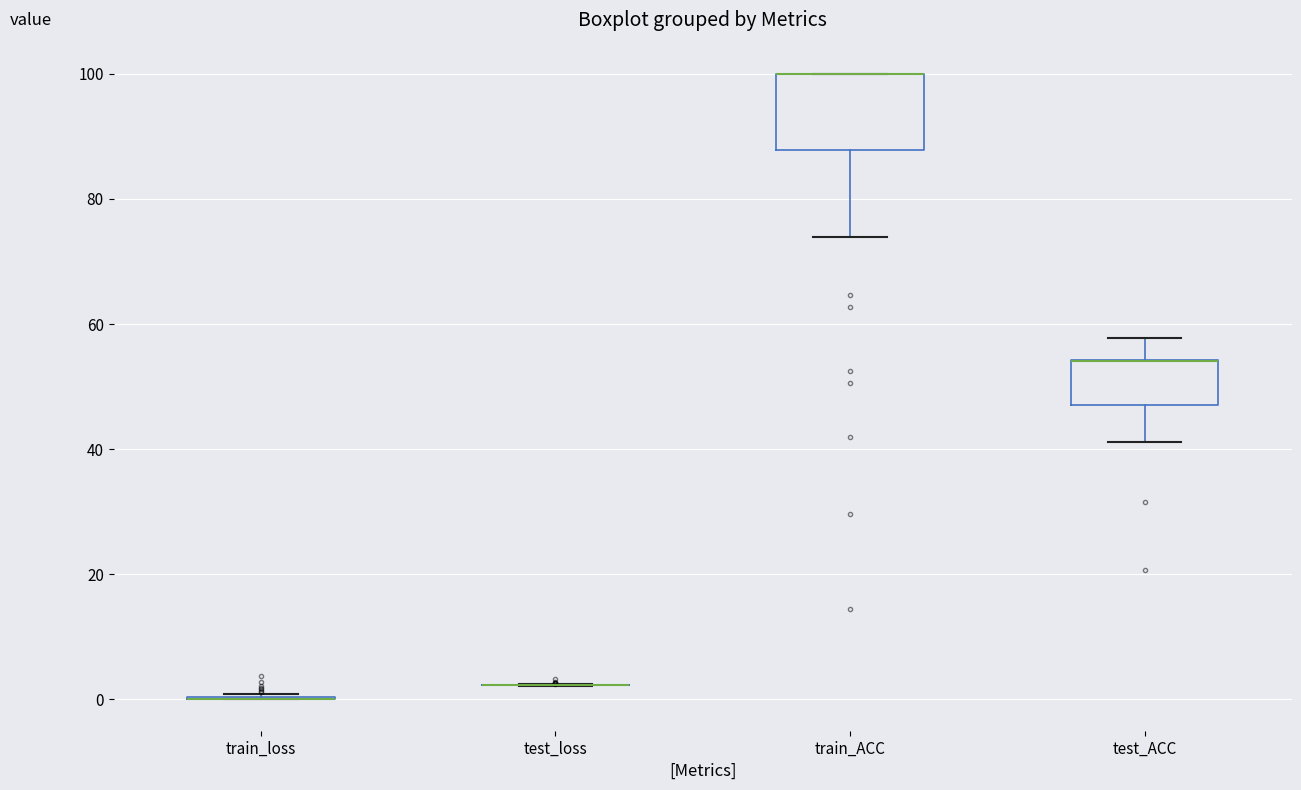

Reading left to right, read every box against the y-axis: the position of its median line, the range the box covers, and the ends of its whiskers. The values are not printed on the chart, so give them approximately, as read against the axis.

train_loss: box collapsed to a line at 0, whiskers 0 to 0
test_loss: box collapsed to a line at 2, whiskers 2 to 2
train_ACC: median 100 (drawn on the box's upper edge), box 88 to 100, whiskers 74 to 100
test_ACC: median 54 (drawn on the box's upper edge), box 48 to 54, whiskers 42 to 58